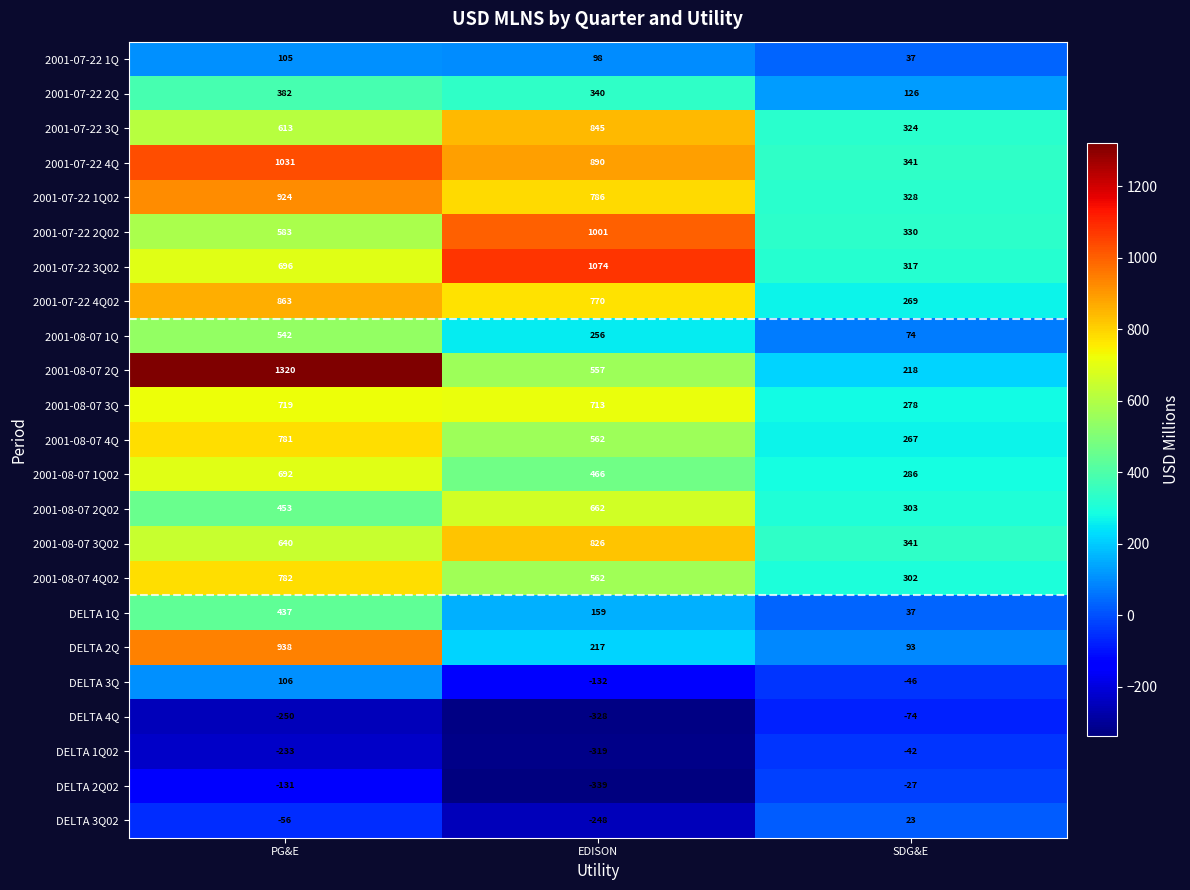

Count the number of categories in the chart.

3